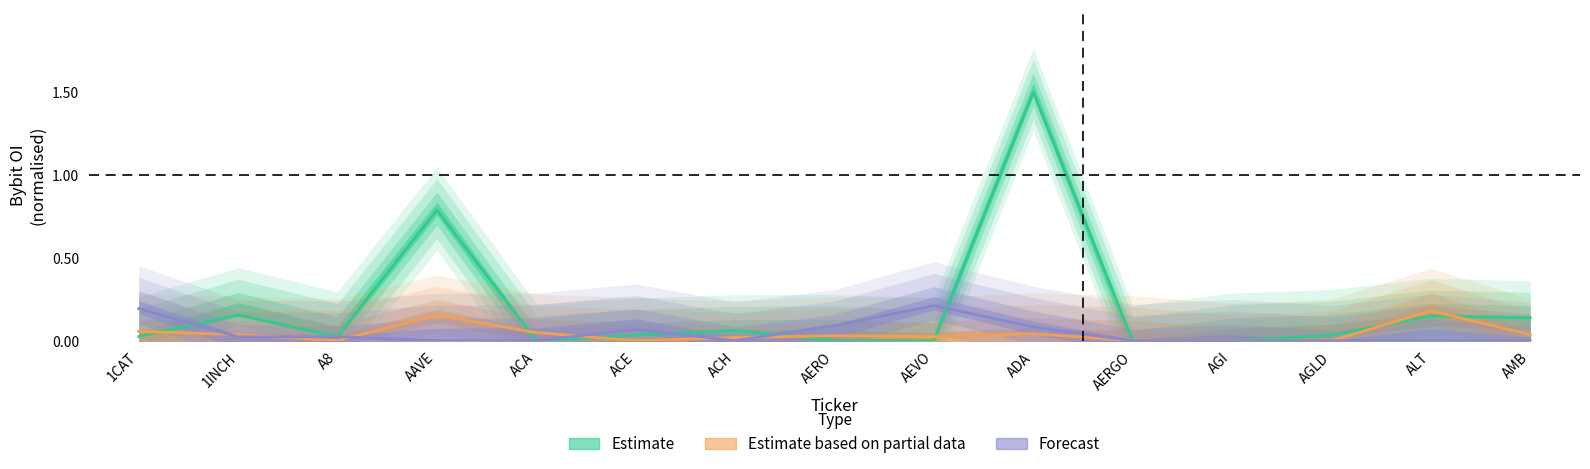

How many times do Estimate based on partial data and Estimate cross each other?

7